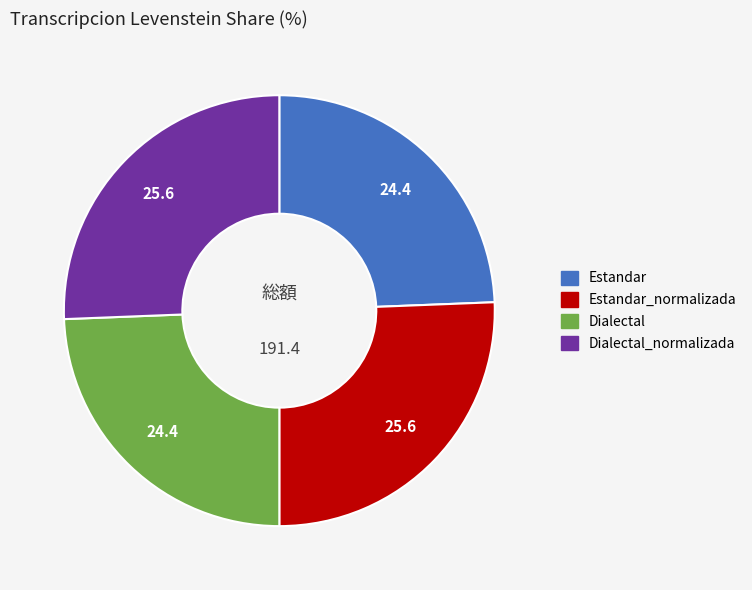

Is there a majority slice in this chart?

No